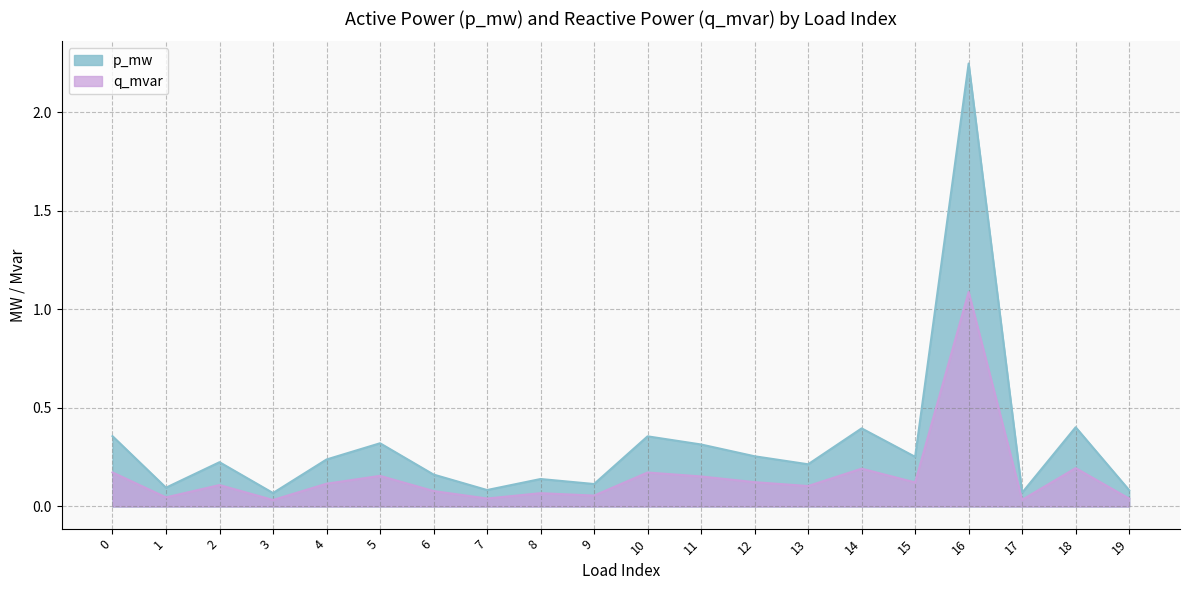

True or false: p_mw and q_mvar cross at least once.

False